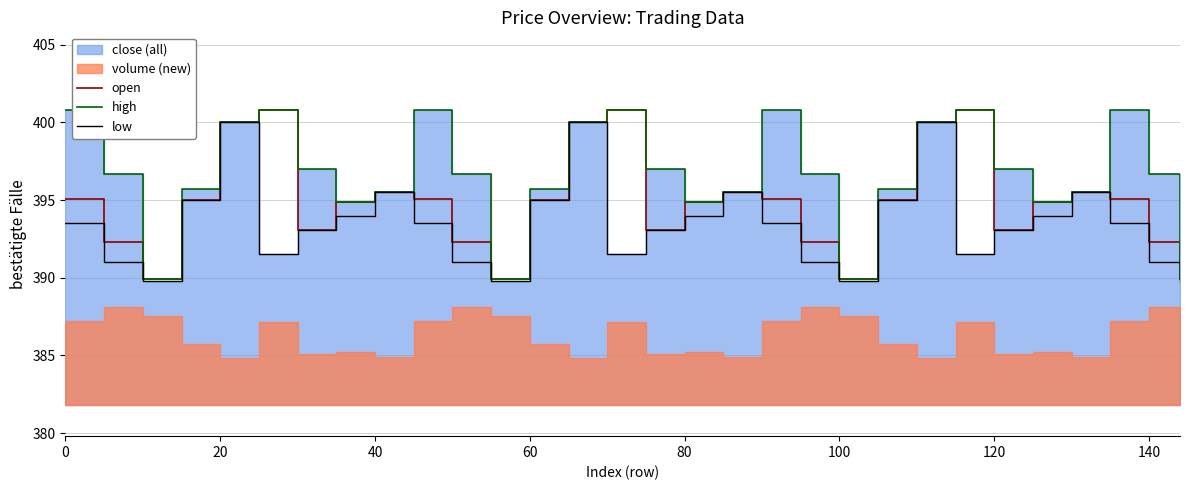

How many interior local peaks does the open series have?

6